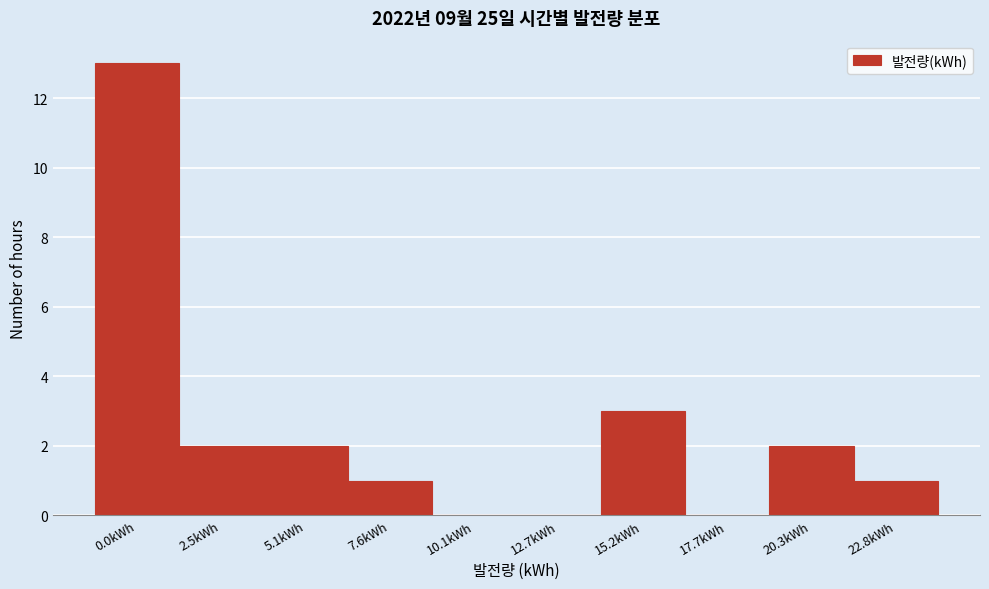

Reading left to right, extract all data points from this chart.

0.0kWh=13	2.5kWh=2	5.1kWh=2	7.6kWh=1	10.1kWh=0	12.7kWh=0	15.2kWh=3	17.7kWh=0	20.3kWh=2	22.8kWh=1